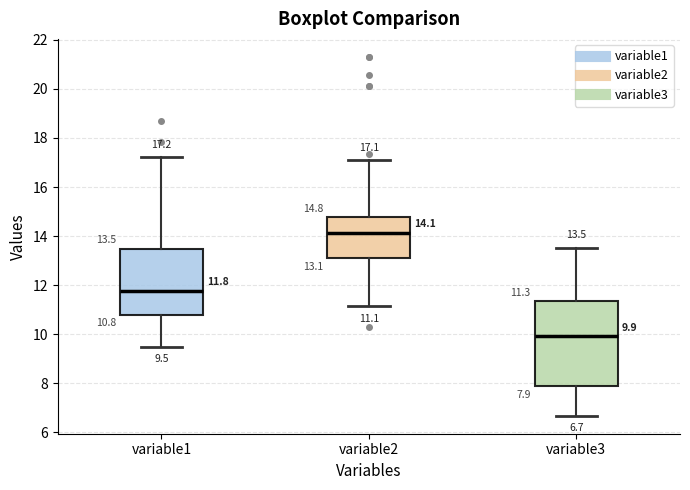

Comparing the boxes themselves (not the whiskers), which one is the tallest?

variable3